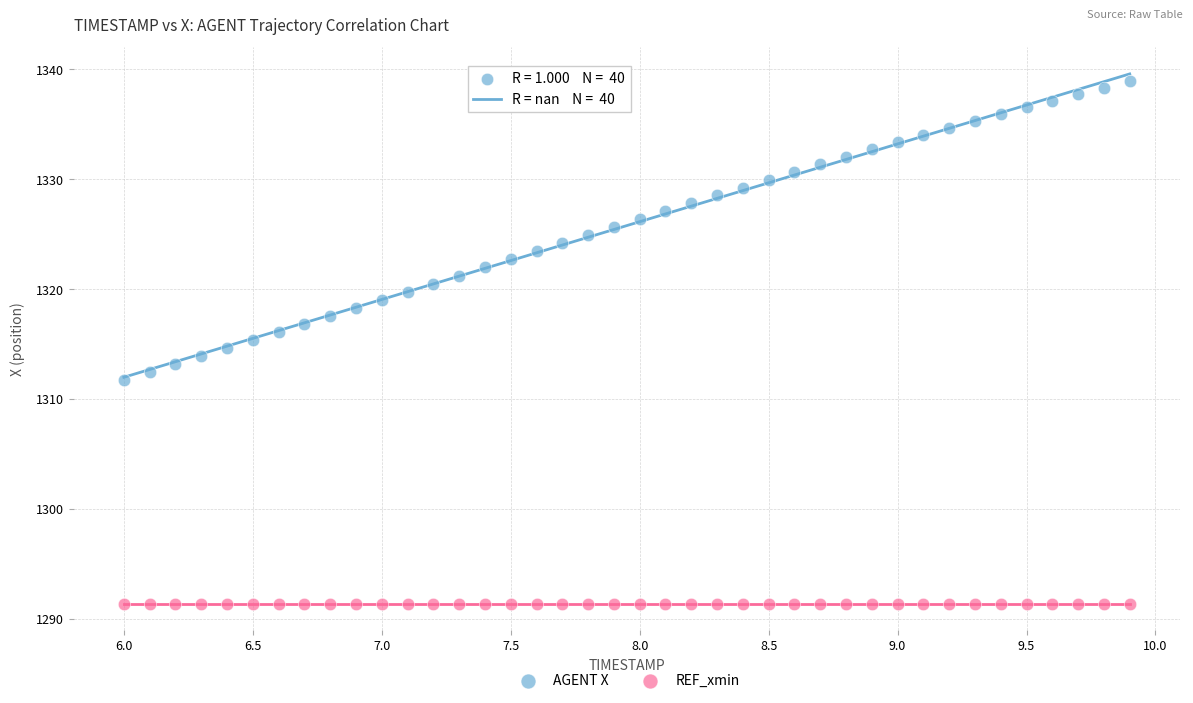

Which series contains the lowest Y value?

REF_xmin